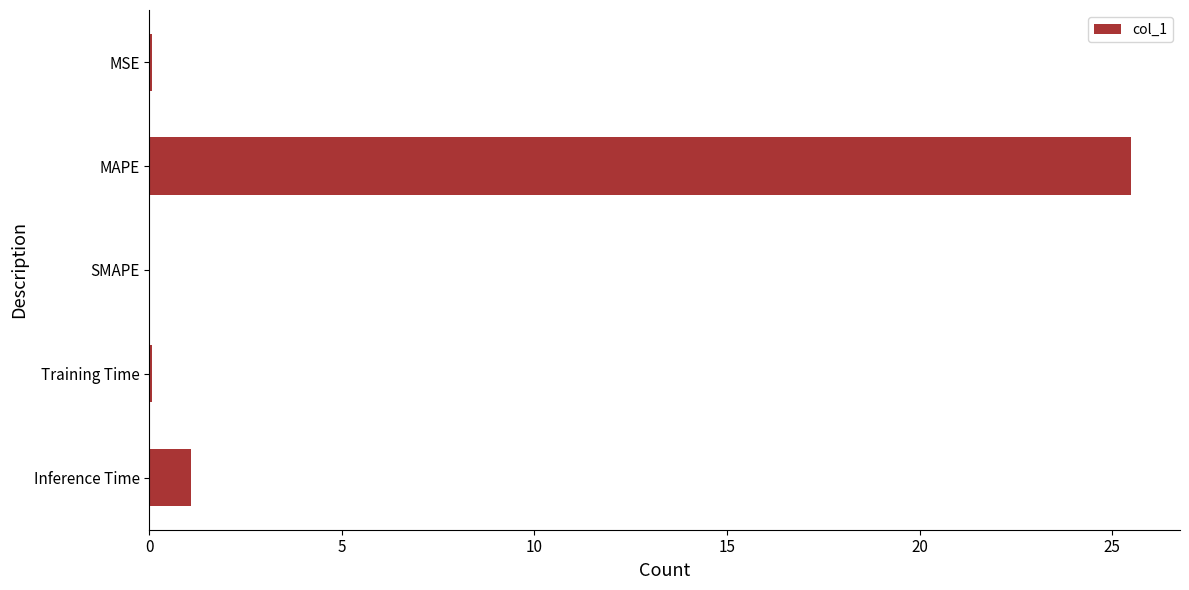

What is the maximum value shown in the chart?

25.5